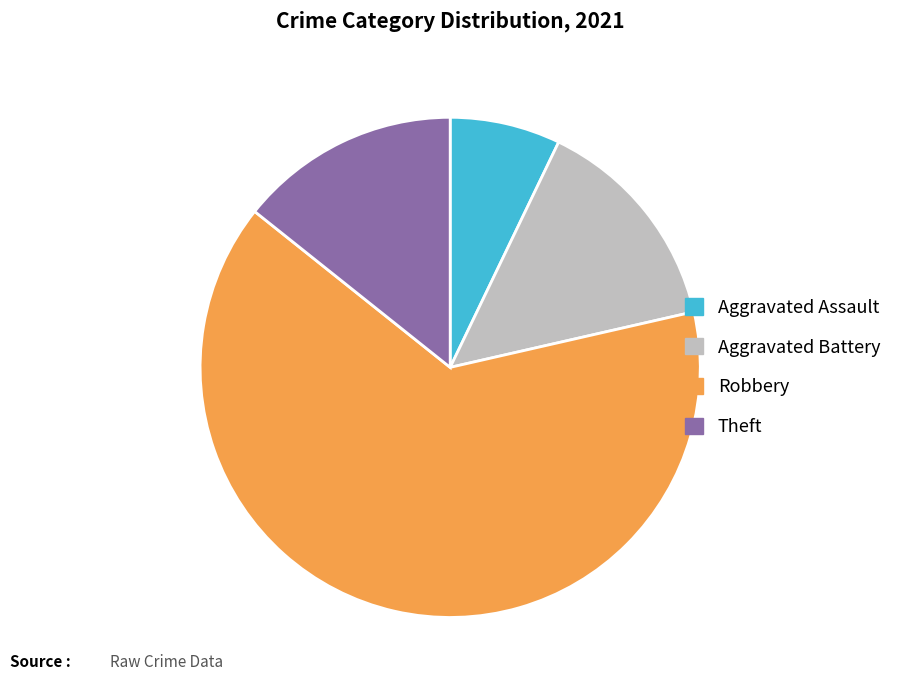

How many segments does this pie chart have?

4